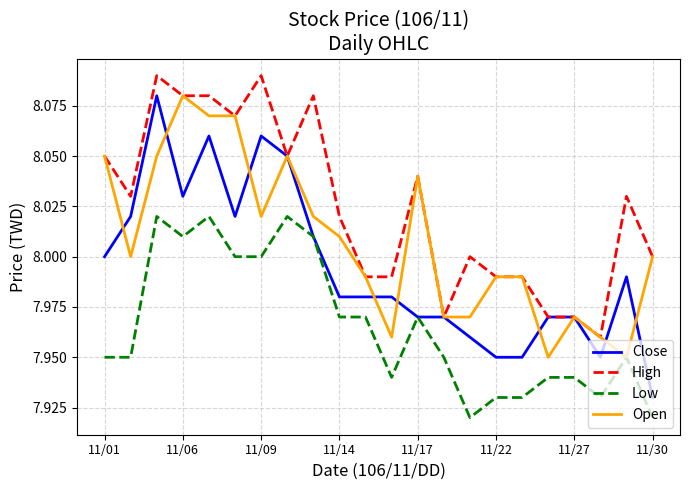

Does the chart display data point markers on the line(s)?

No